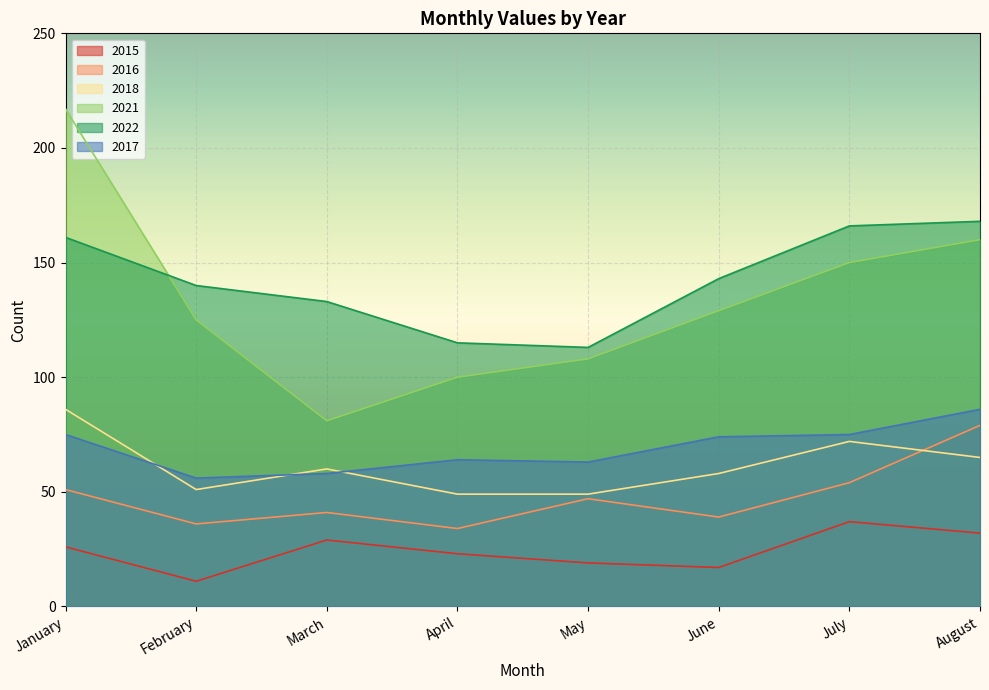

Reading left to right, extract all data points from this chart.

2015: 26	11	29	23	19	17	37	32
2016: 51	36	41	34	47	39	54	79
2018: 86	51	60	49	49	58	72	65
2021: 217	125	81	100	108	129	150	160
2022: 161	140	133	115	113	143	166	168
2017: 75	56	58	64	63	74	75	86